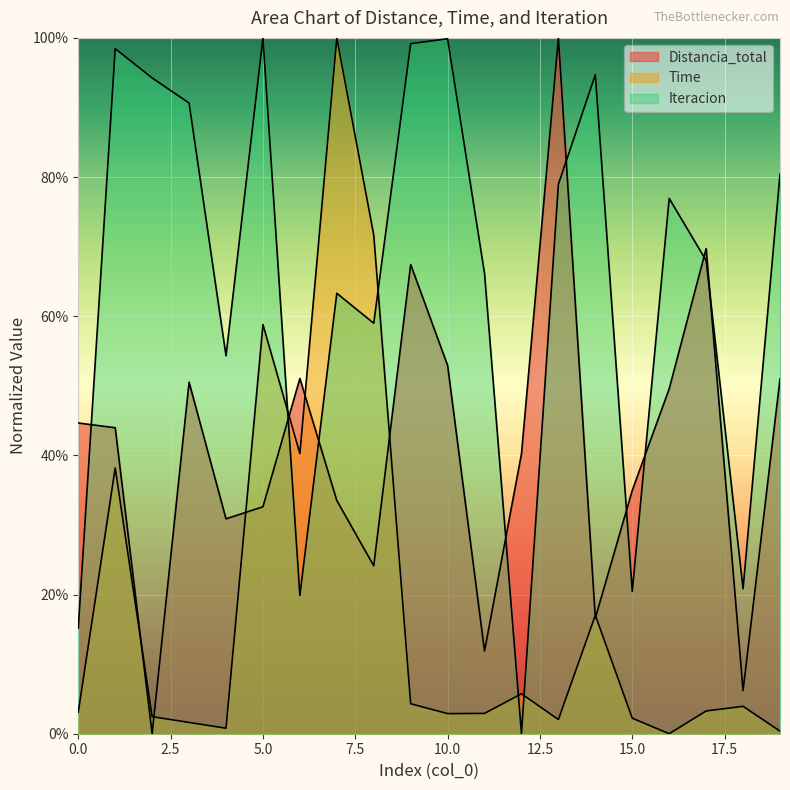

Between which two adjacent categories do Distancia_total and Time first intersect?

1 and 2